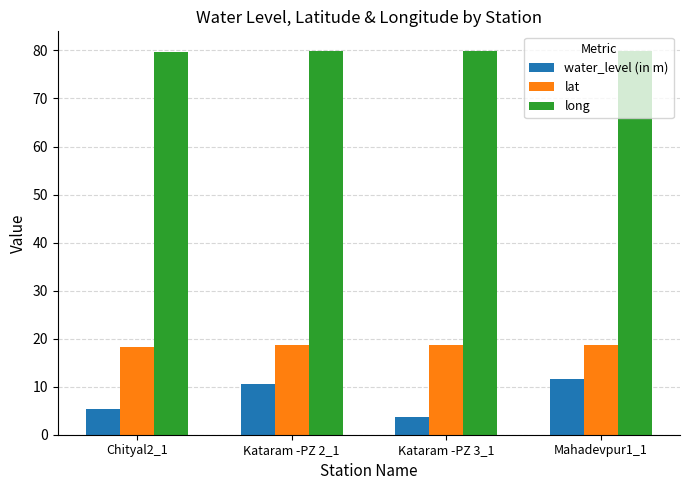

What is the lowest value of the long series?

79.7